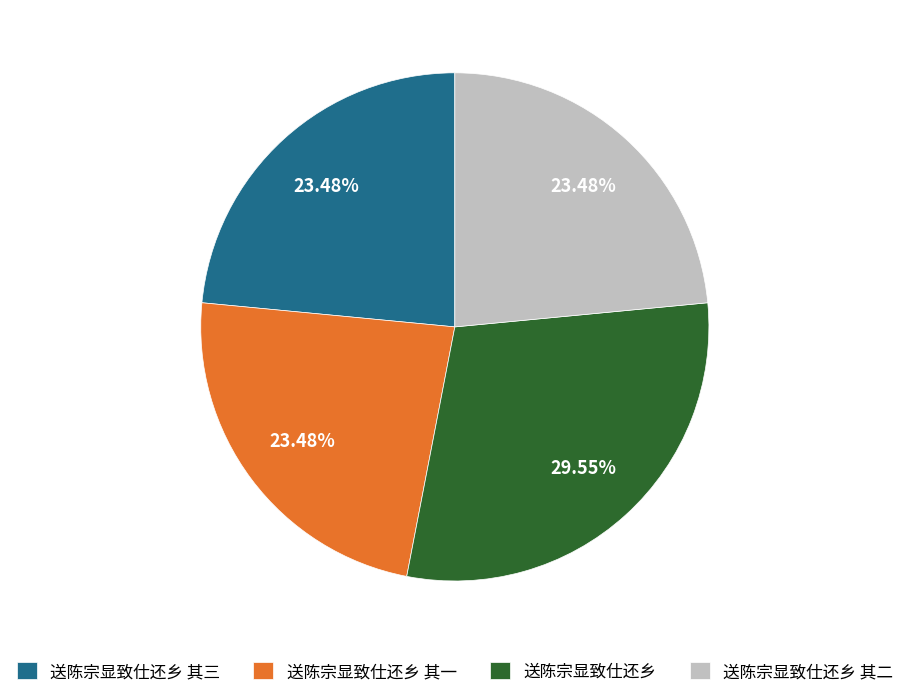

To the nearest percent, what is the difference between the 送陈宗显致仕还乡 and 送陈宗显致仕还乡 其一 slice percentages?

6%